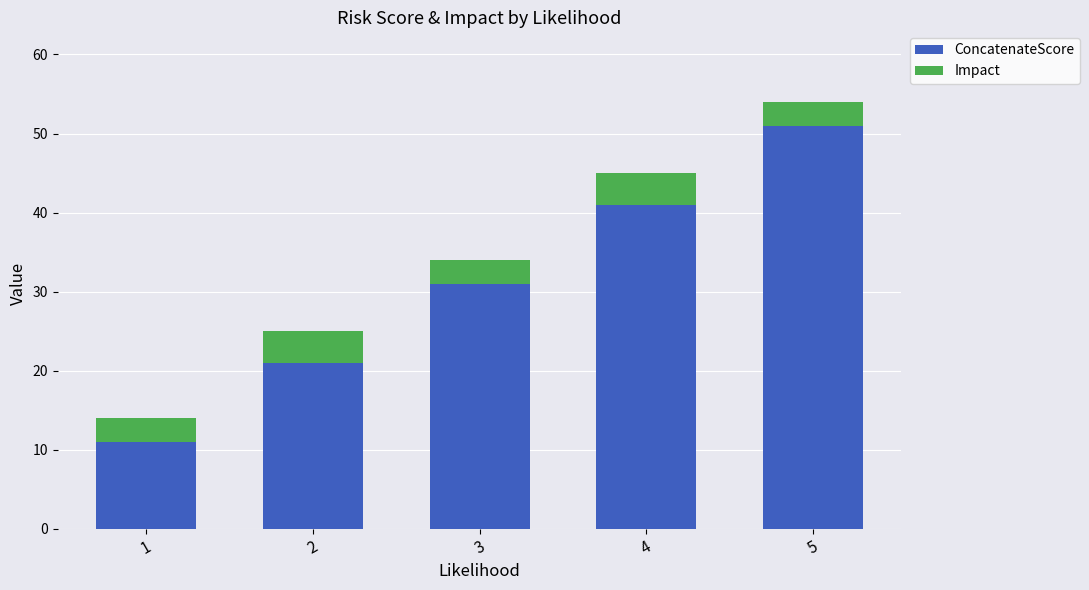

What is the maximum value for ConcatenateScore?

51